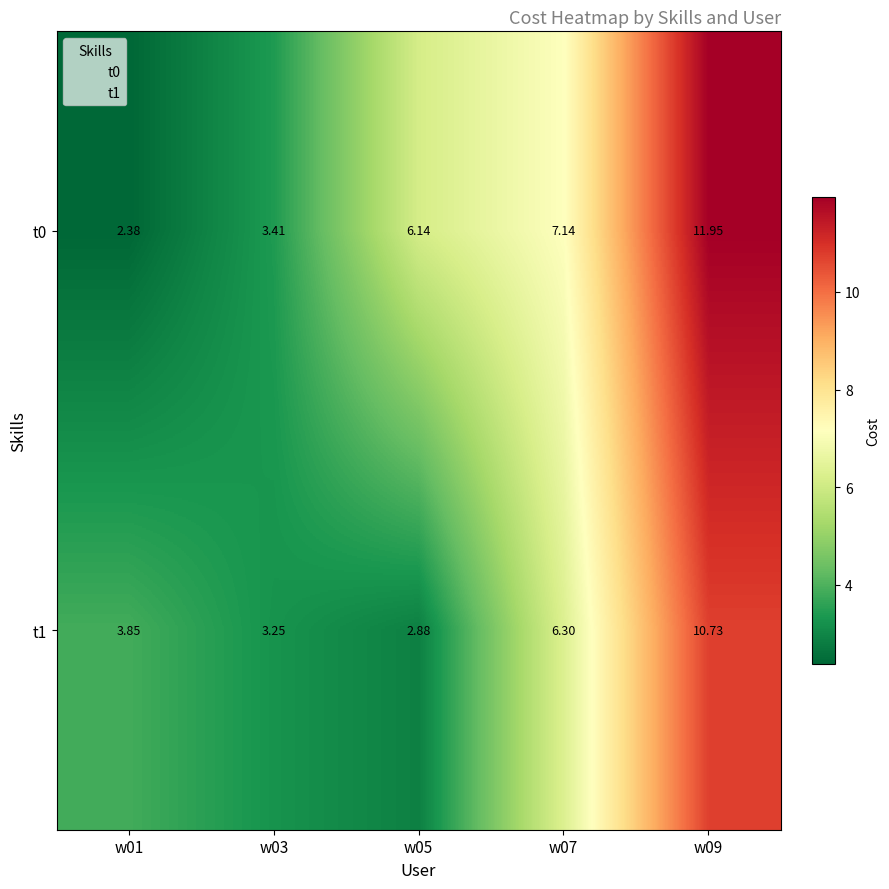

Is the value of t1 at w01 greater than the value of t0 at w05?

No